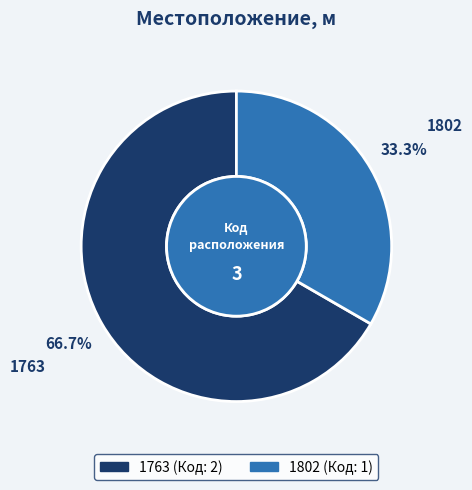

Which category has the smallest portion of the pie?

1802